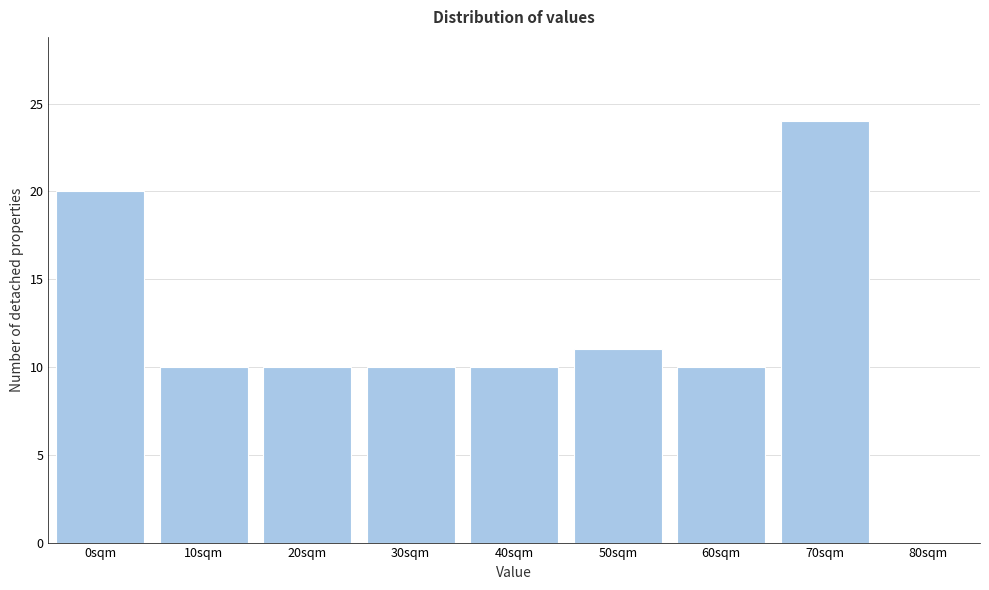

Reading left to right, extract all data points from this chart.

0sqm=20	10sqm=10	20sqm=10	30sqm=10	40sqm=10	50sqm=11	60sqm=10	70sqm=24	80sqm=0